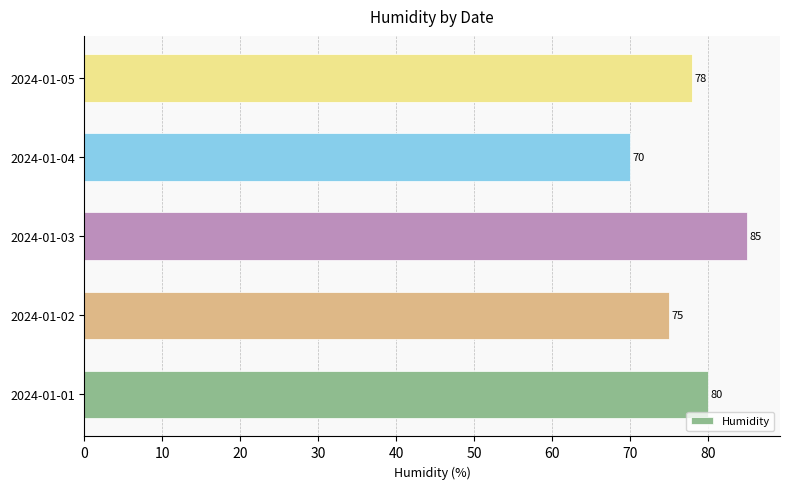

How many values are below 78?

2